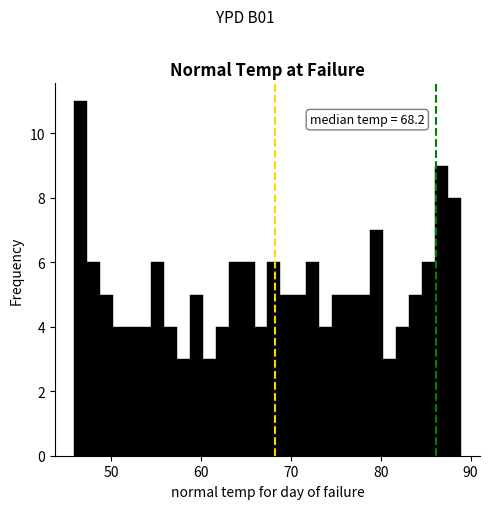

Around what value on the x-axis is the tallest bar? Give the approximate position of its centre, as read against the axis.

47